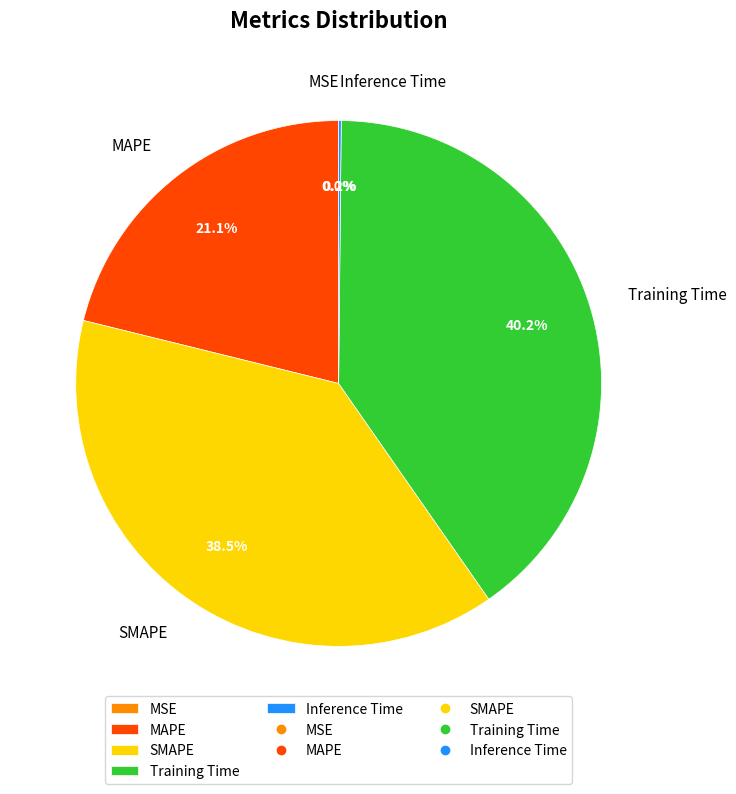

Do SMAPE and MAPE together represent more than half of the pie?

Yes